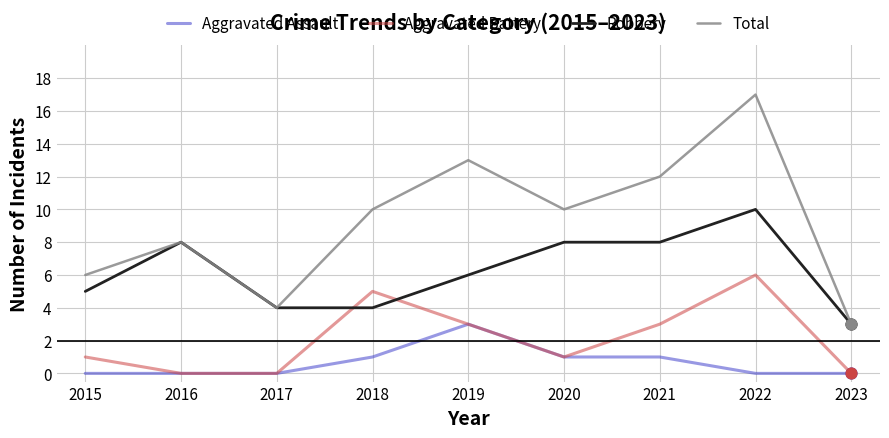

What is the total value across all series at 2022?

33